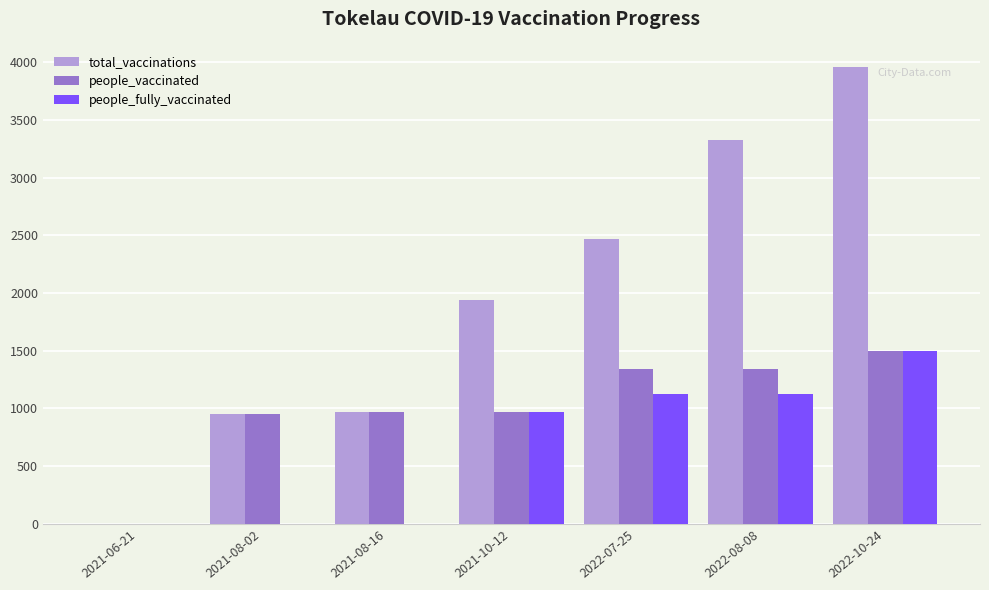

Where is people_fully_vaccinated nearest to the value 747?

2021-10-12